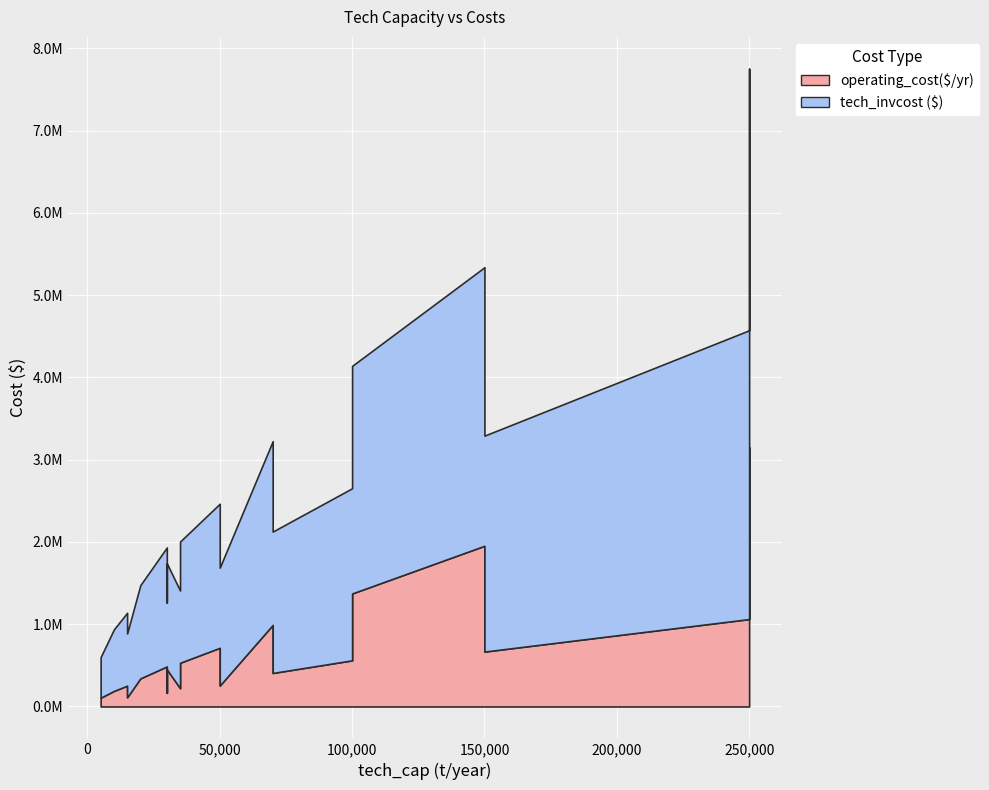

Reading right to left, transcribe all the data shown in this chart.

operating_cost($/yr): 15000=110720.8	35000=222495.2	70000=407326.6	100000=560989.6	30000=166312.3	50000=254571.4	150000=667467.9	250000=1062751.3	5000=106407.2	10000=188910.4	20000=341589.2	30000=486917.3	15000=253211.0	35000=531366.5	70000=991357.3	100000=1373792.8	30000=451939.2	50000=713519.4	150000=1953678.5	250000=3151824.4
tech_invcost ($): 15000=776045.4	35000=1187080.8	70000=1718980.0	100000=2092023.1	30000=1095966.7	50000=1433197.5	150000=2625333.4	250000=3511079.5	5000=493594.2	10000=748148.9	20000=1133981.7	30000=1446308.1	15000=886472.4	35000=1473843.3	70000=2233928.7	100000=2767008.4	30000=1289324.6	50000=1751747.6	150000=3386446.9	250000=4601013.7